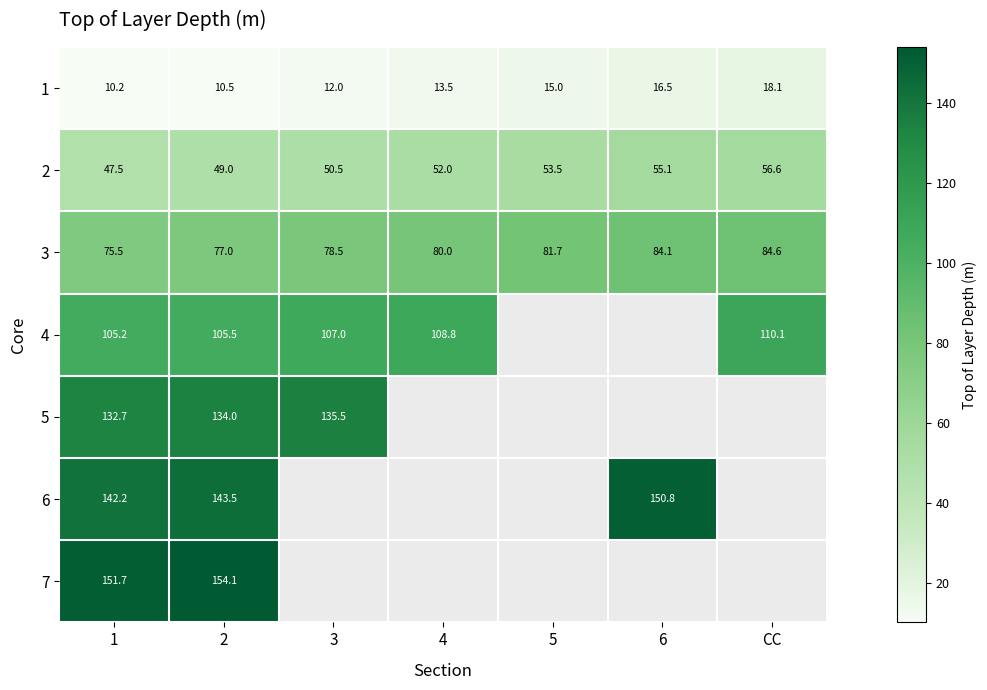

Which label corresponds to the largest value in the chart?

2